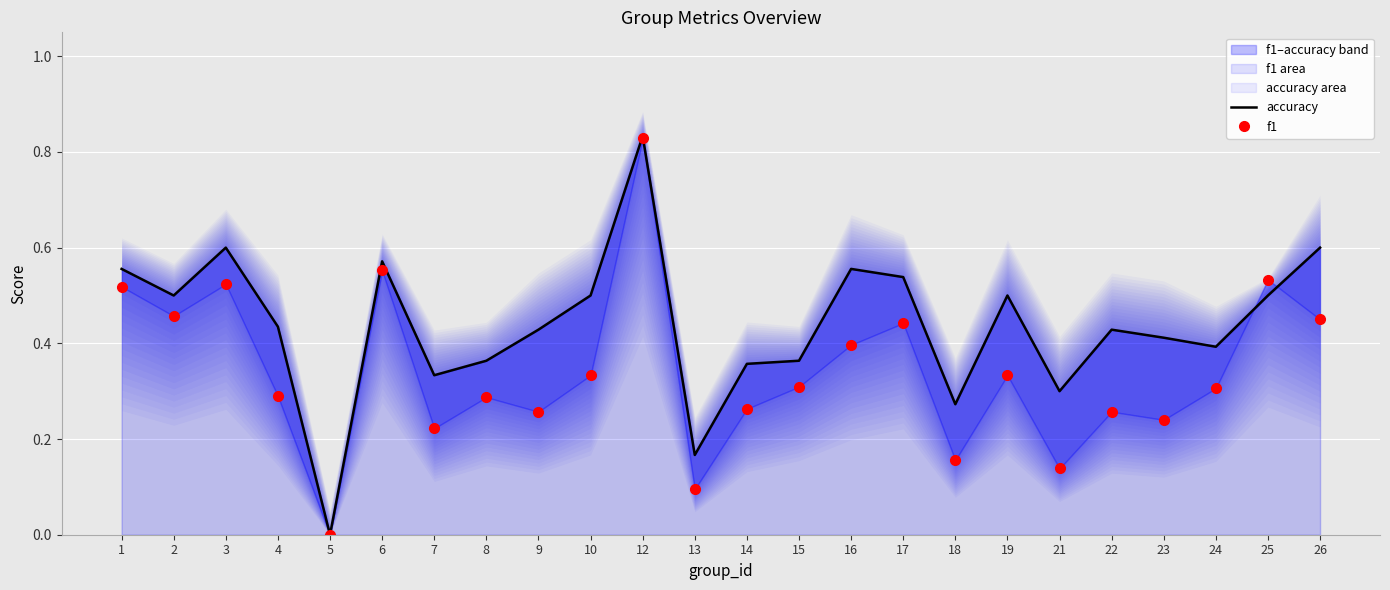

Which category has the highest value in the accuracy series?

12